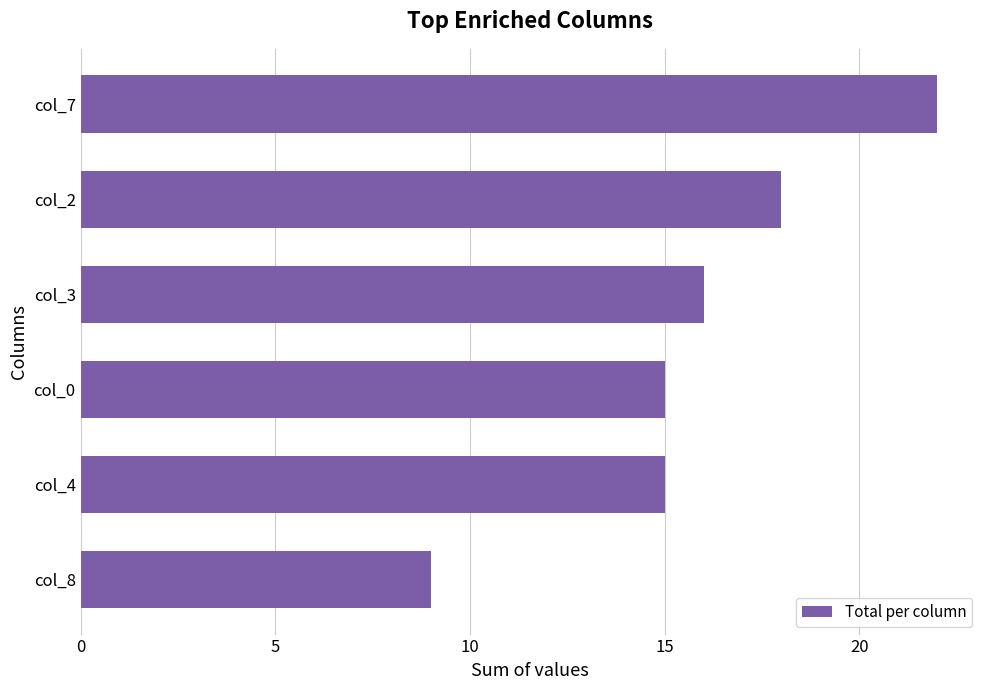

Between col_3 and col_4, which is larger?

col_3